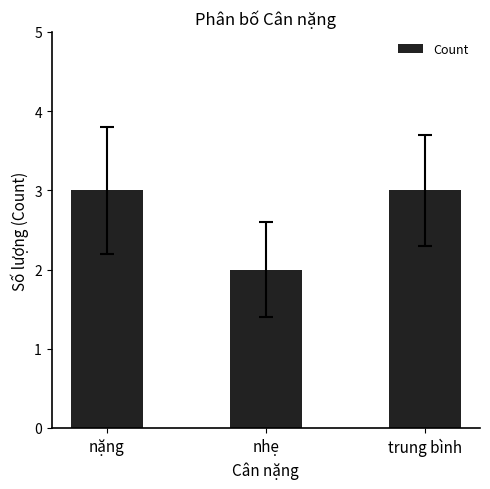

What is the sum of the values at trung bình and nhẹ?

5